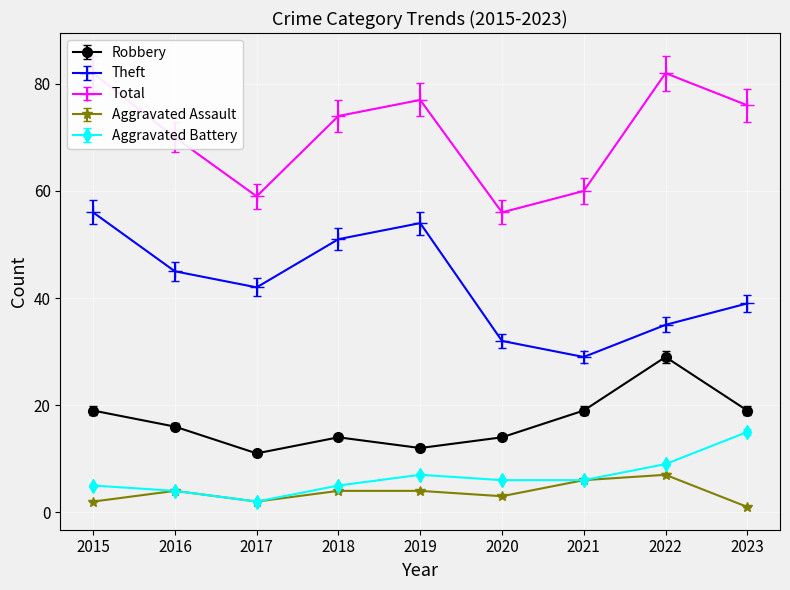

True or false: Aggravated Battery and Robbery cross at least once.

False